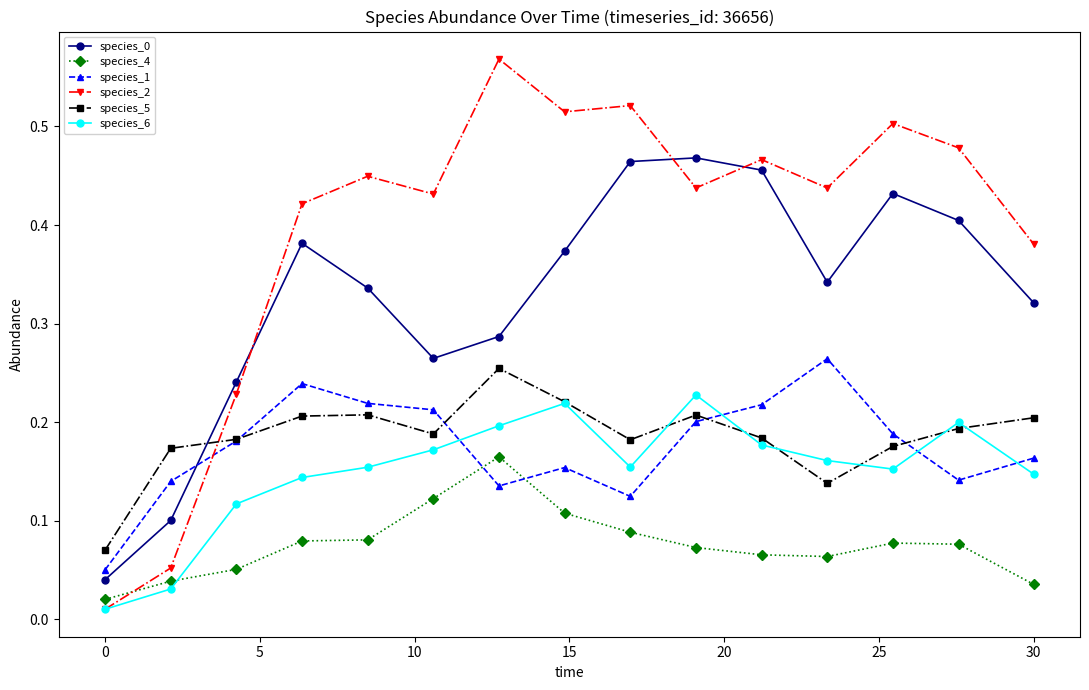

True or false: species_6 and species_0 cross at least once.

False